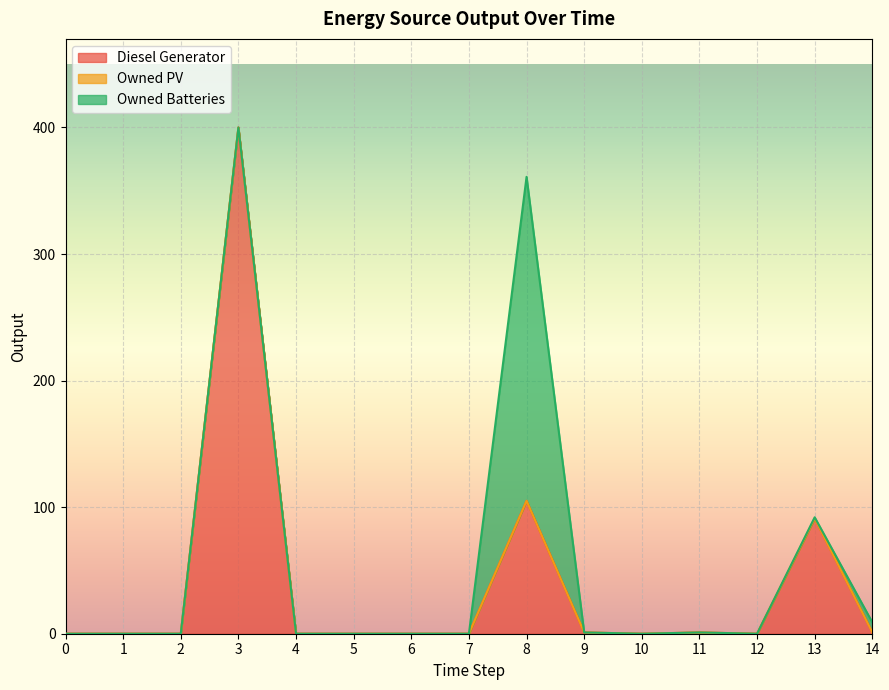

Reading left to right, list all the values displayed in this chart.

Diesel Generator: 0	0	0	400	0	0	0	0	105	1	0	1	0	91	1
Owned PV: 0	0	0	0	0	0	0	0	0	0	0	0	0	0	0
Owned Batteries: 0	0	0	0	0	0	0	0	256	0	0	0	0	1	8